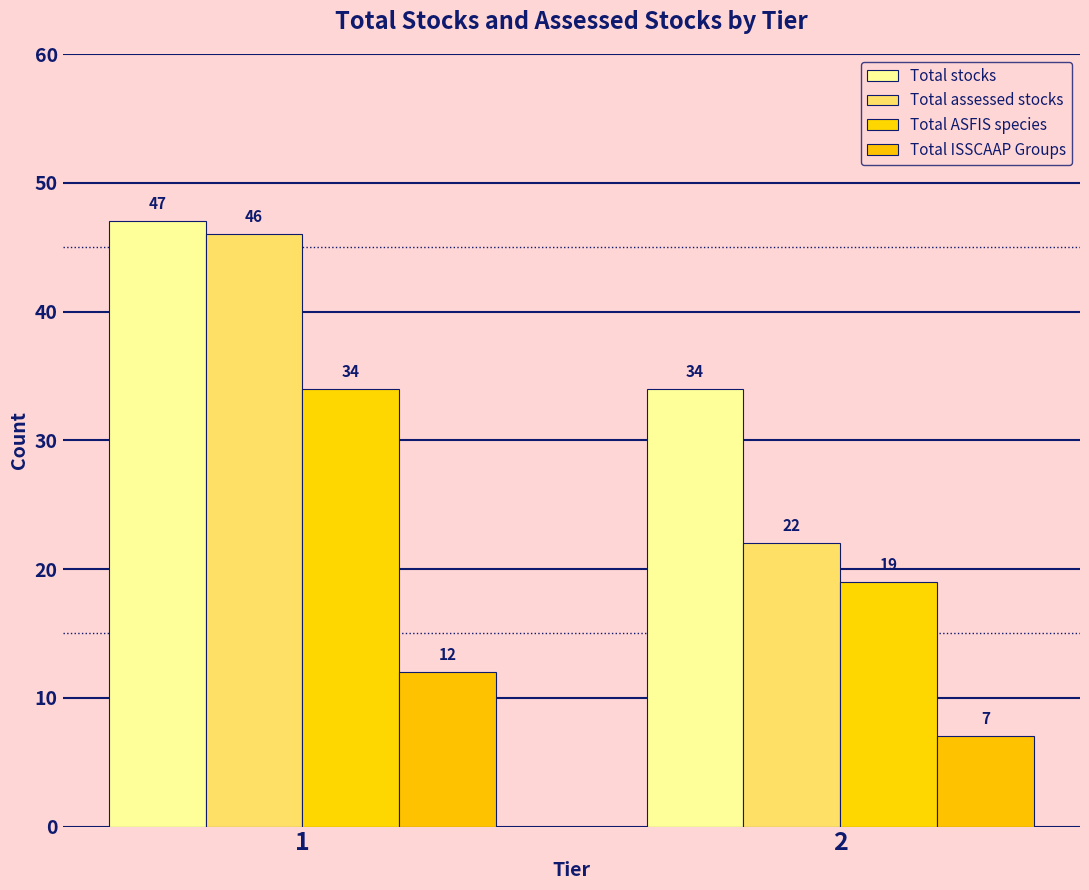

What is the total value across all series at 2?

82